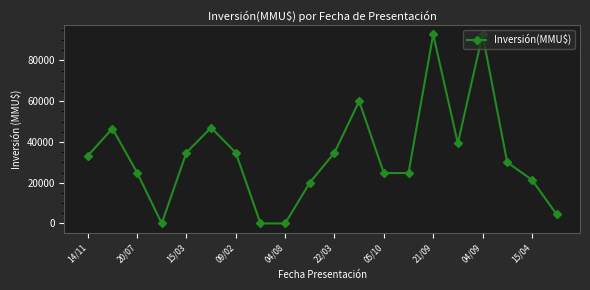

What is the maximum value shown in the chart?

92790